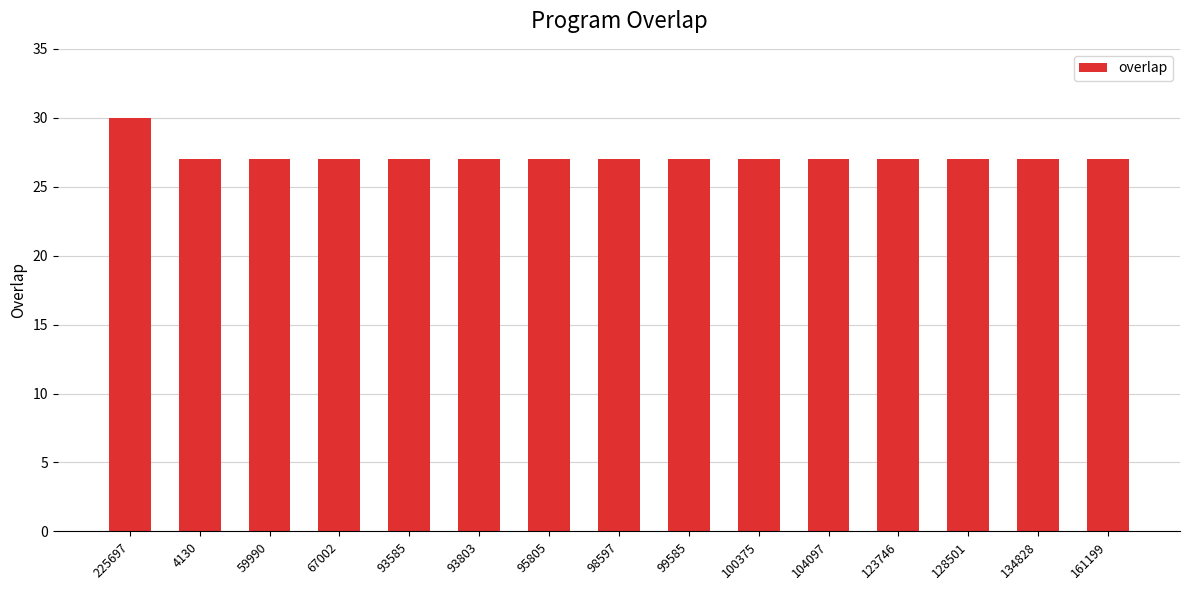

What is the sum of the values at 99585 and 4130?

54